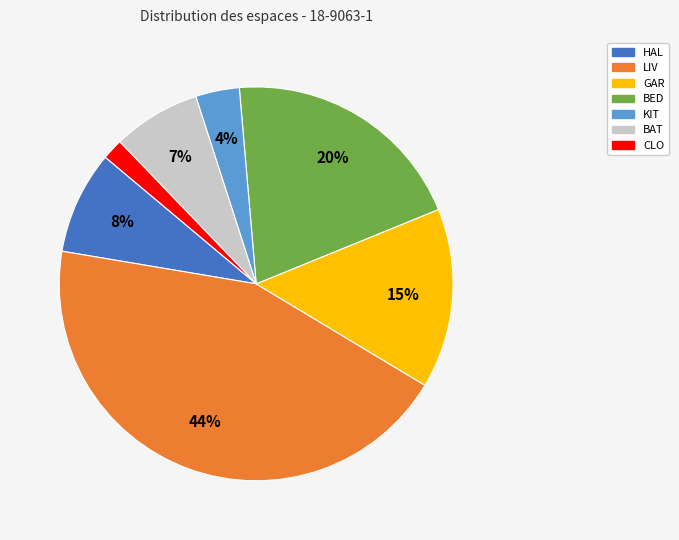

To the nearest percent, what is the difference between the largest and smallest slice percentages?

42%